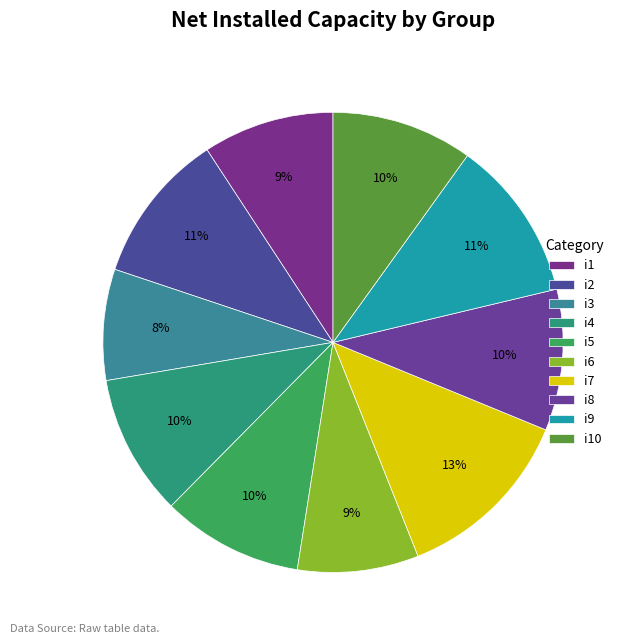

Which slice is the largest?

i7